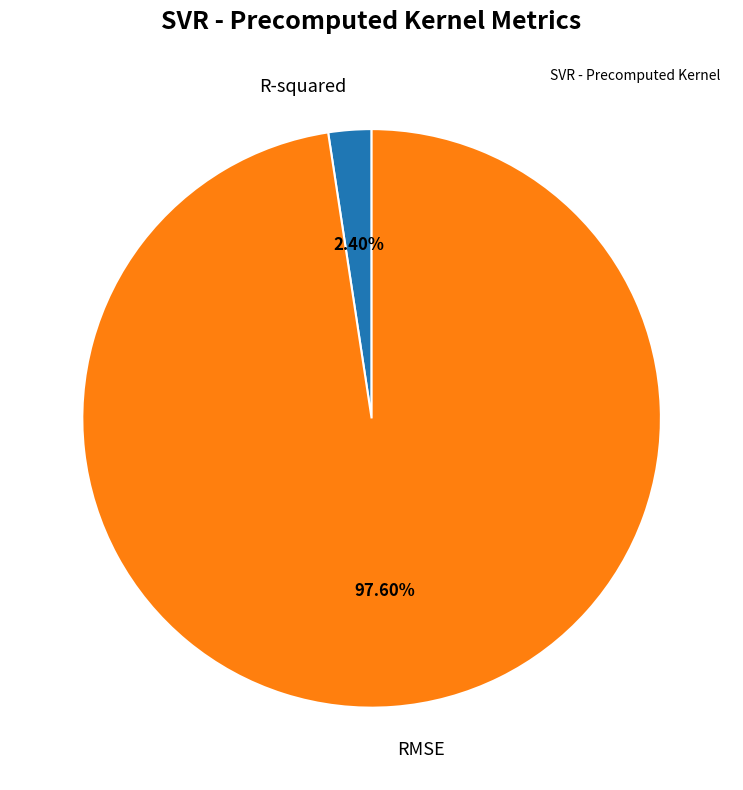

Which slice represents more than half of the pie?

RMSE